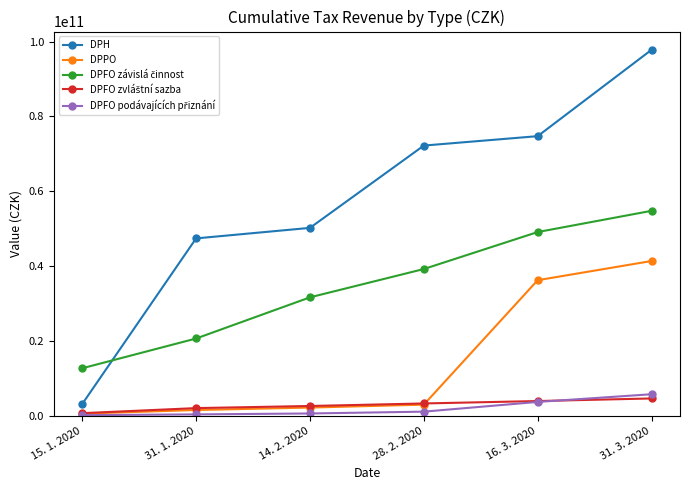

At how many categories does at least one series exceed 21975335367?

5